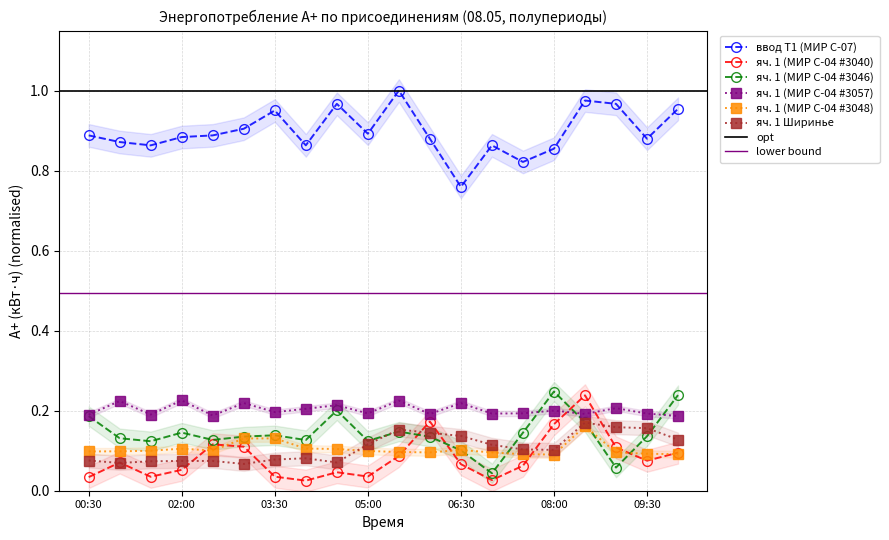

Reading right to left, list all the values displayed in this chart.

ввод Т1 (МИР С-07): 10:00=1.0	09:30=0.9	09:00=1.0	08:30=1.0	08:00=0.9	07:30=0.8	07:00=0.9	06:30=0.8	06:00=0.9	05:30=1.0	05:00=0.9	04:30=1.0	04:00=0.9	03:30=1.0	03:00=0.9	02:30=0.9	02:00=0.9	01:30=0.9	01:00=0.9	00:30=0.9
яч. 1 (МИР С-04 #3040): 10:00=0.1	09:30=0.1	09:00=0.1	08:30=0.2	08:00=0.2	07:30=0.1	07:00=0.0	06:30=0.1	06:00=0.2	05:30=0.1	05:00=0.0	04:30=0.0	04:00=0.0	03:30=0.0	03:00=0.1	02:30=0.1	02:00=0.1	01:30=0.0	01:00=0.1	00:30=0.0
яч. 1 (МИР С-04 #3046): 10:00=0.2	09:30=0.1	09:00=0.1	08:30=0.2	08:00=0.2	07:30=0.1	07:00=0.0	06:30=0.1	06:00=0.1	05:30=0.1	05:00=0.1	04:30=0.2	04:00=0.1	03:30=0.1	03:00=0.1	02:30=0.1	02:00=0.1	01:30=0.1	01:00=0.1	00:30=0.2
яч. 1 (МИР С-04 #3057): 10:00=0.2	09:30=0.2	09:00=0.2	08:30=0.2	08:00=0.2	07:30=0.2	07:00=0.2	06:30=0.2	06:00=0.2	05:30=0.2	05:00=0.2	04:30=0.2	04:00=0.2	03:30=0.2	03:00=0.2	02:30=0.2	02:00=0.2	01:30=0.2	01:00=0.2	00:30=0.2
яч. 1 (МИР С-04 #3048): 10:00=0.1	09:30=0.1	09:00=0.1	08:30=0.2	08:00=0.1	07:30=0.1	07:00=0.1	06:30=0.1	06:00=0.1	05:30=0.1	05:00=0.1	04:30=0.1	04:00=0.1	03:30=0.1	03:00=0.1	02:30=0.1	02:00=0.1	01:30=0.1	01:00=0.1	00:30=0.1
яч. 1 Ширинье: 10:00=0.1	09:30=0.2	09:00=0.2	08:30=0.2	08:00=0.1	07:30=0.1	07:00=0.1	06:30=0.1	06:00=0.1	05:30=0.2	05:00=0.1	04:30=0.1	04:00=0.1	03:30=0.1	03:00=0.1	02:30=0.1	02:00=0.1	01:30=0.1	01:00=0.1	00:30=0.1